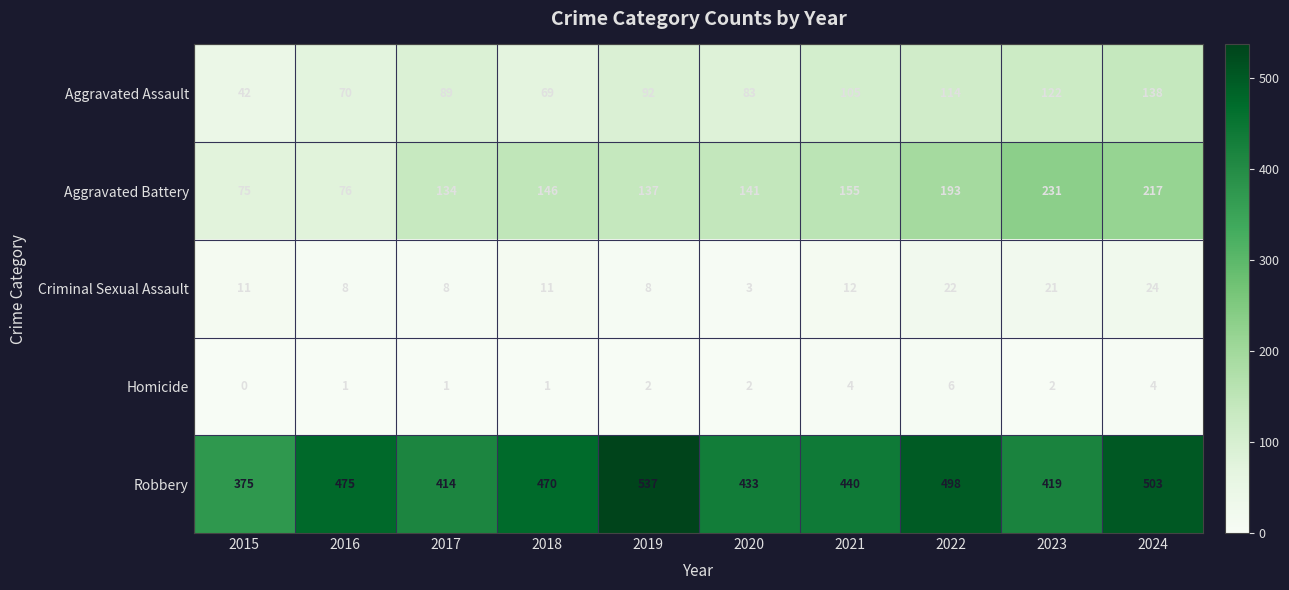

Count the number of categories in the chart.

10